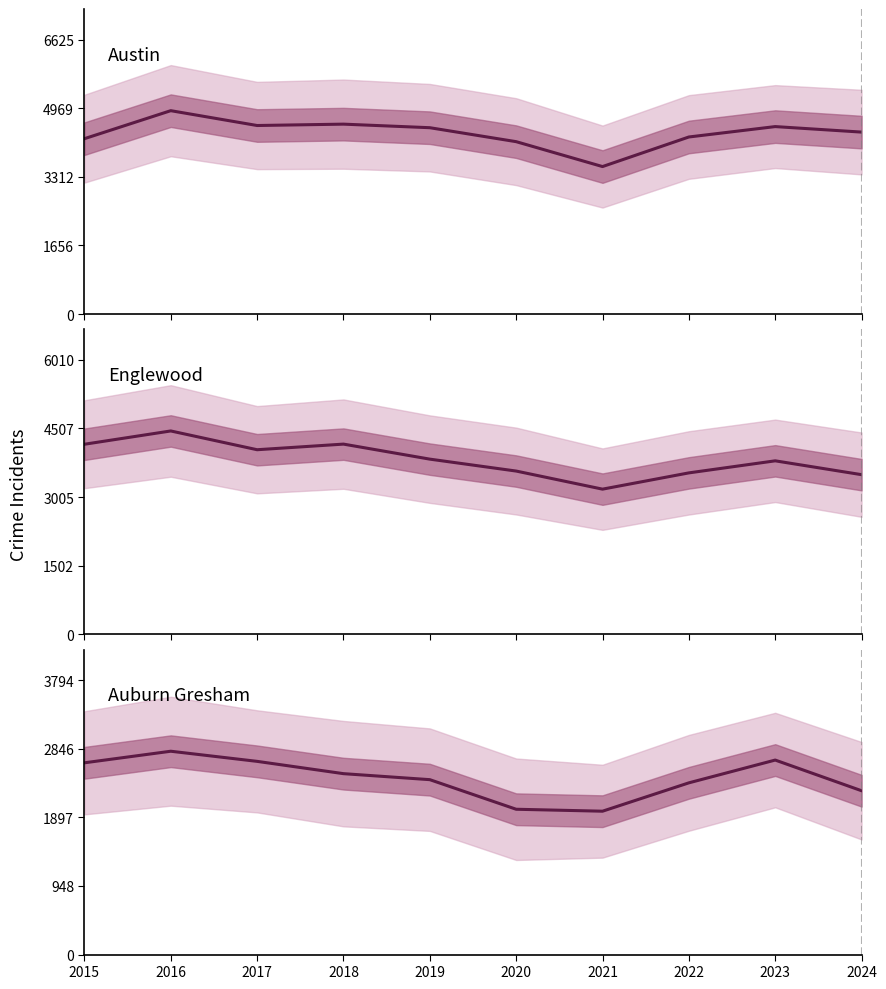

Is this an area chart (filled region under the line)?

No